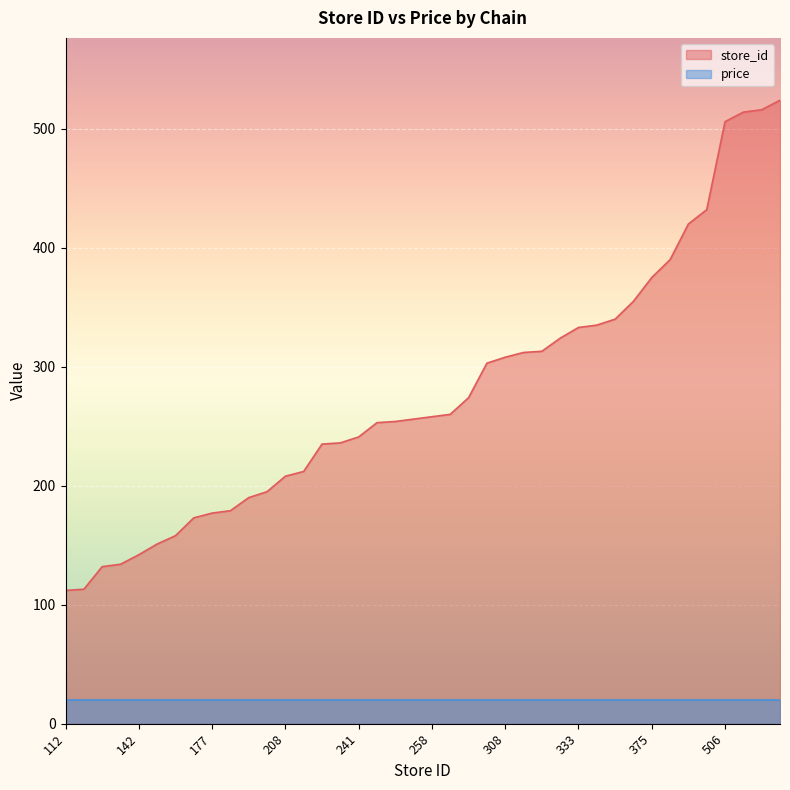

Which has a higher value, 303 or 132?

303